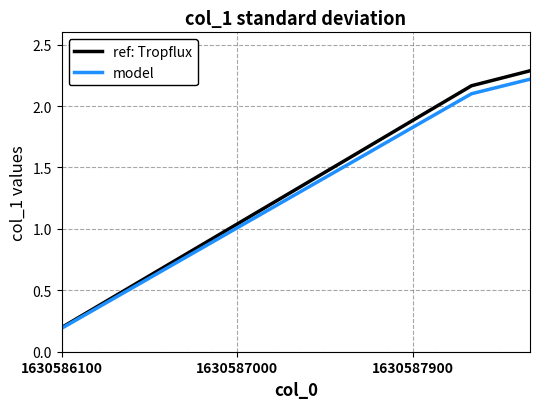

Which series has the largest range (max minus min)?

ref: Tropflux